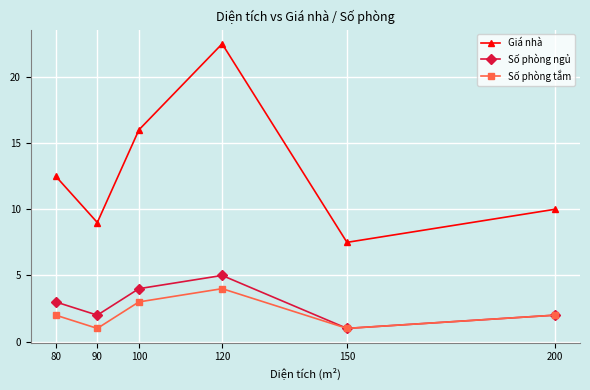

True or false: Giá nhà and Số phòng ngủ intersect in this chart.

False